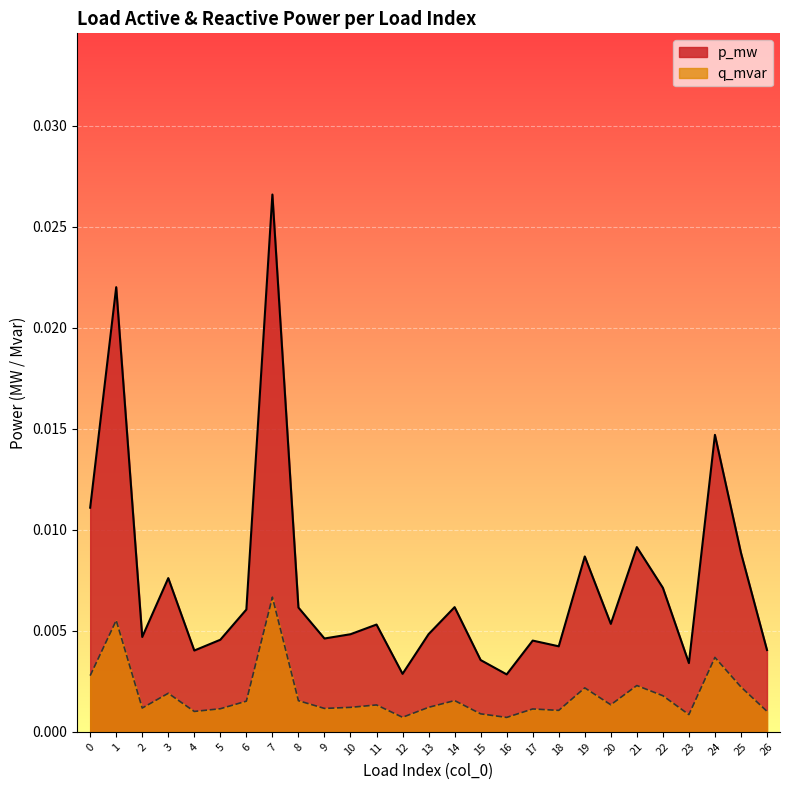

At 25, list the series in order from smallest to largest.

q_mvar, p_mw